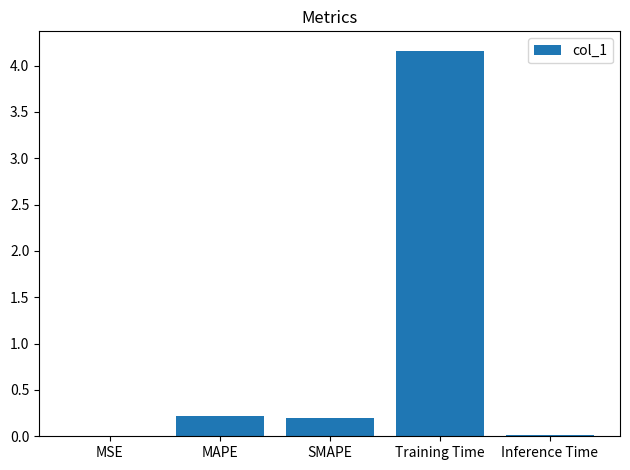

What is the sum of the values at MAPE and Training Time?

4.4